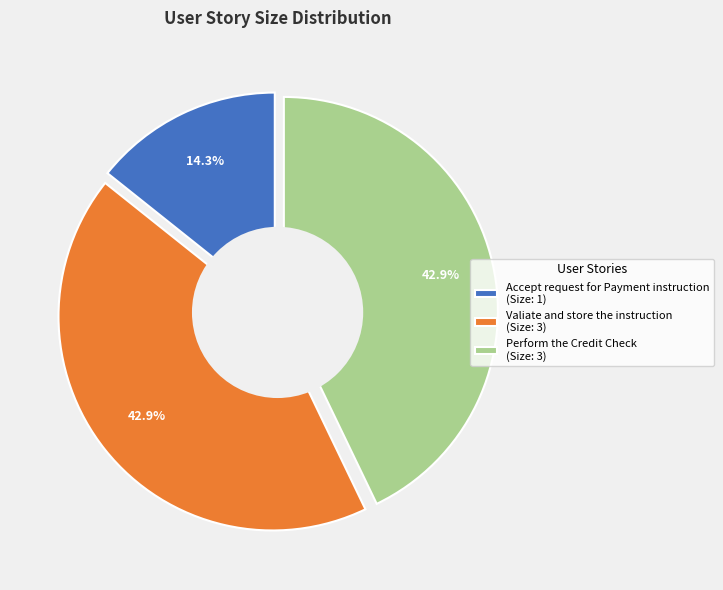

Does Accept request for Payment instruction represent more than half of the total?

No